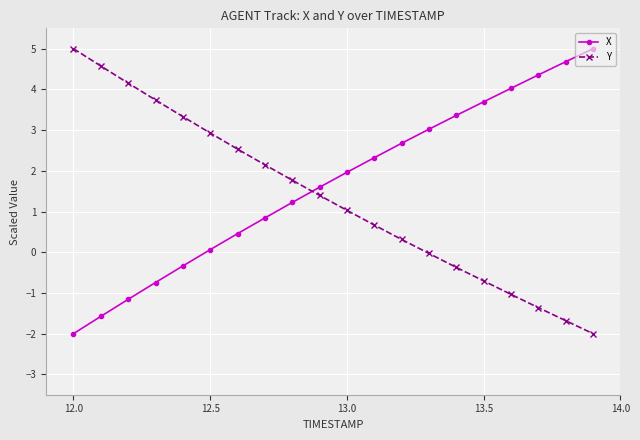

Does the chart have visible grid lines?

Yes